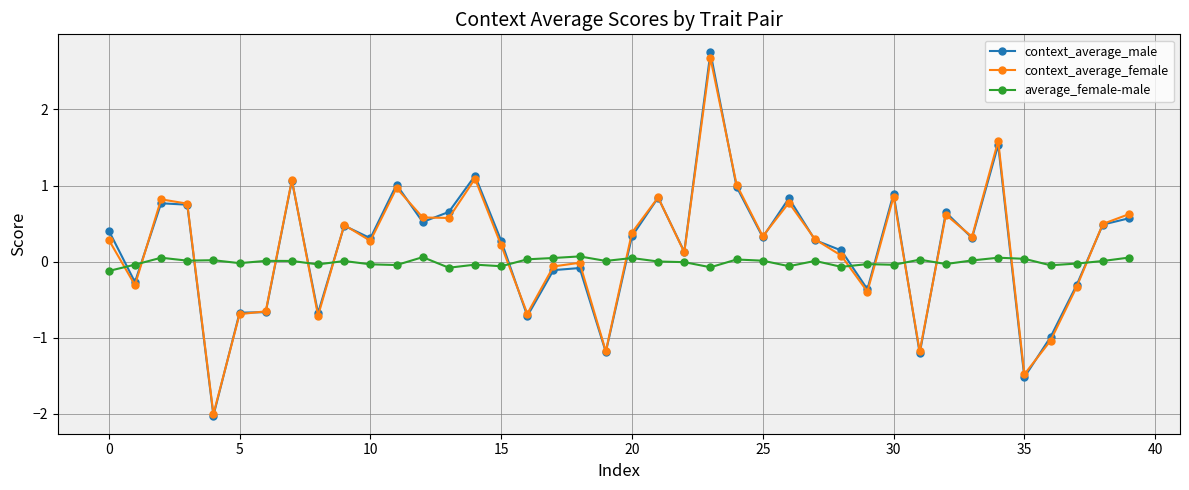

Which series has the largest range (max minus min)?

context_average_male